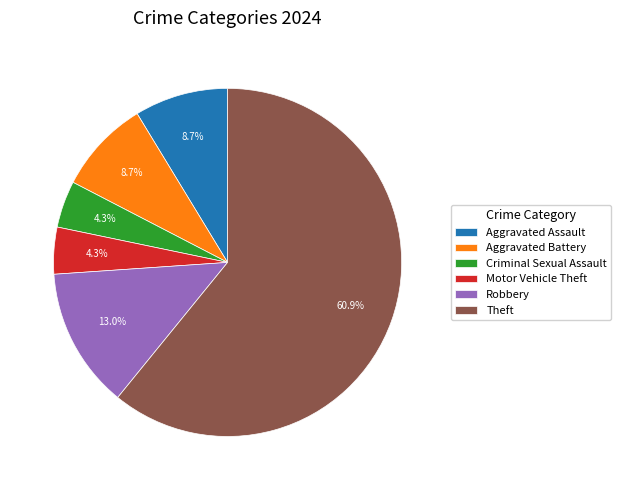

To the nearest percent, what portion does Theft represent?

61%